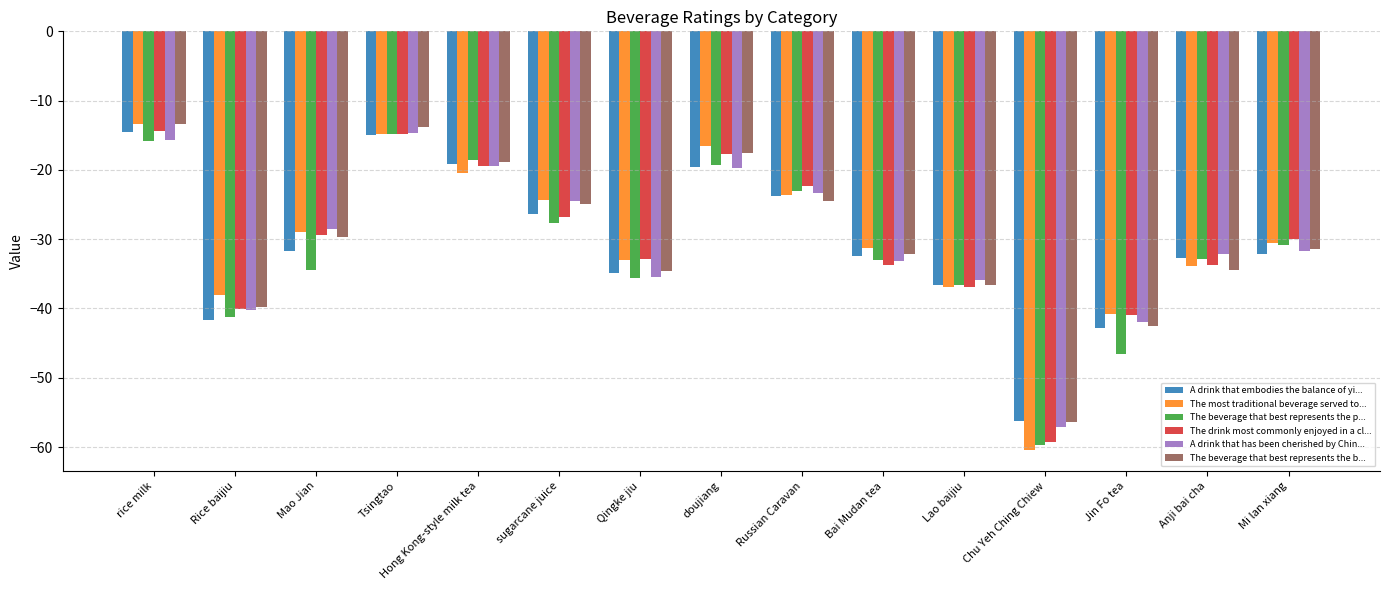

Does the chart contain any negative values?

Yes